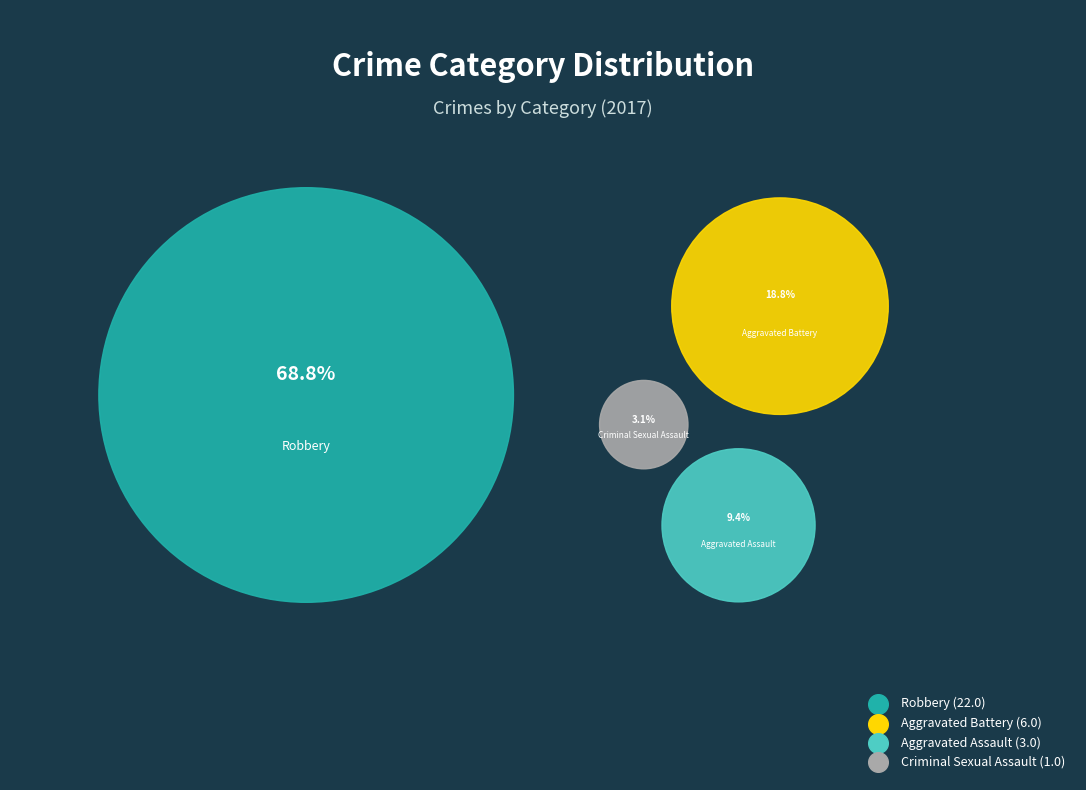

To the nearest percent, what is the difference between the Criminal Sexual Assault and Robbery slice percentages?

66%